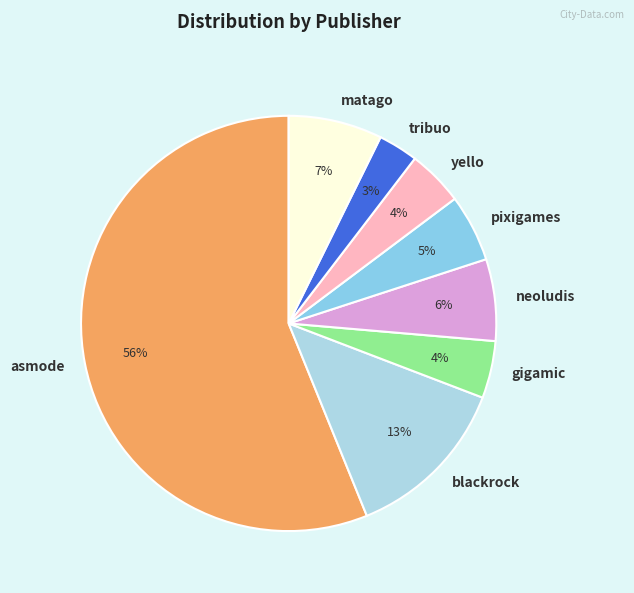

Between tribuo and pixigames, which is larger?

pixigames